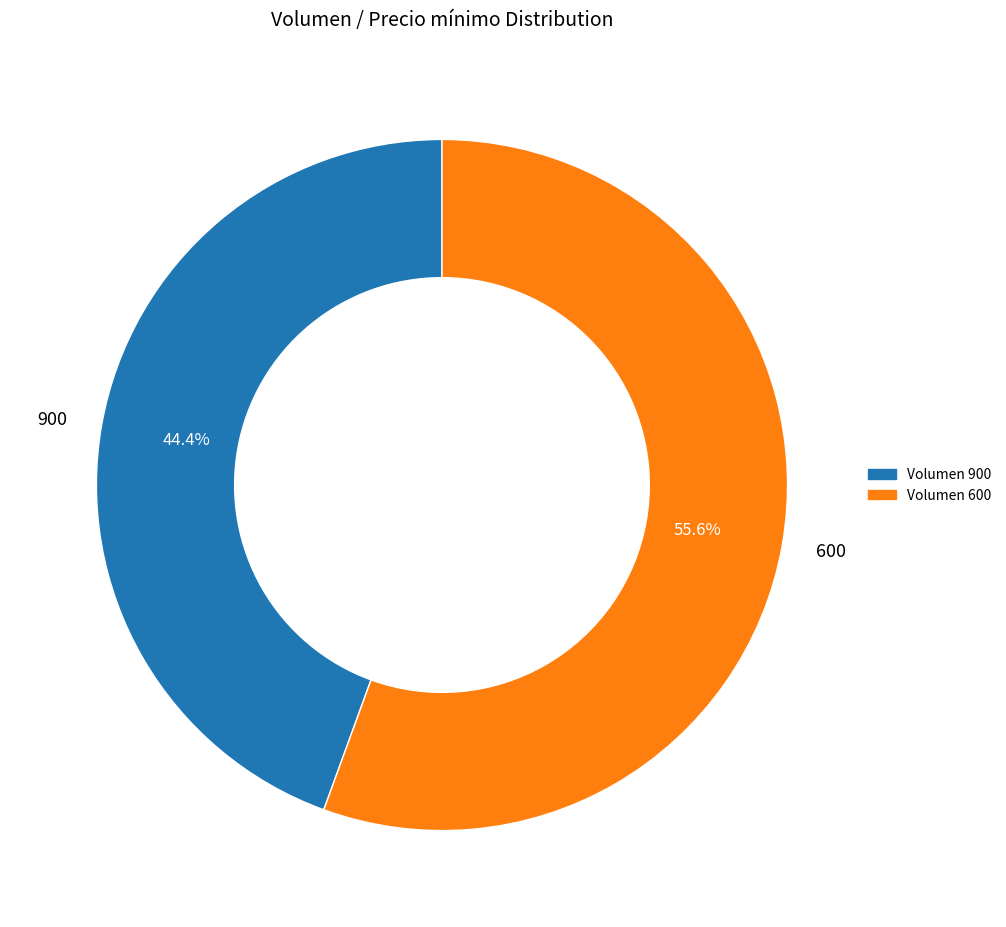

To the nearest percent, what is the combined percentage of 600 and 900?

100%